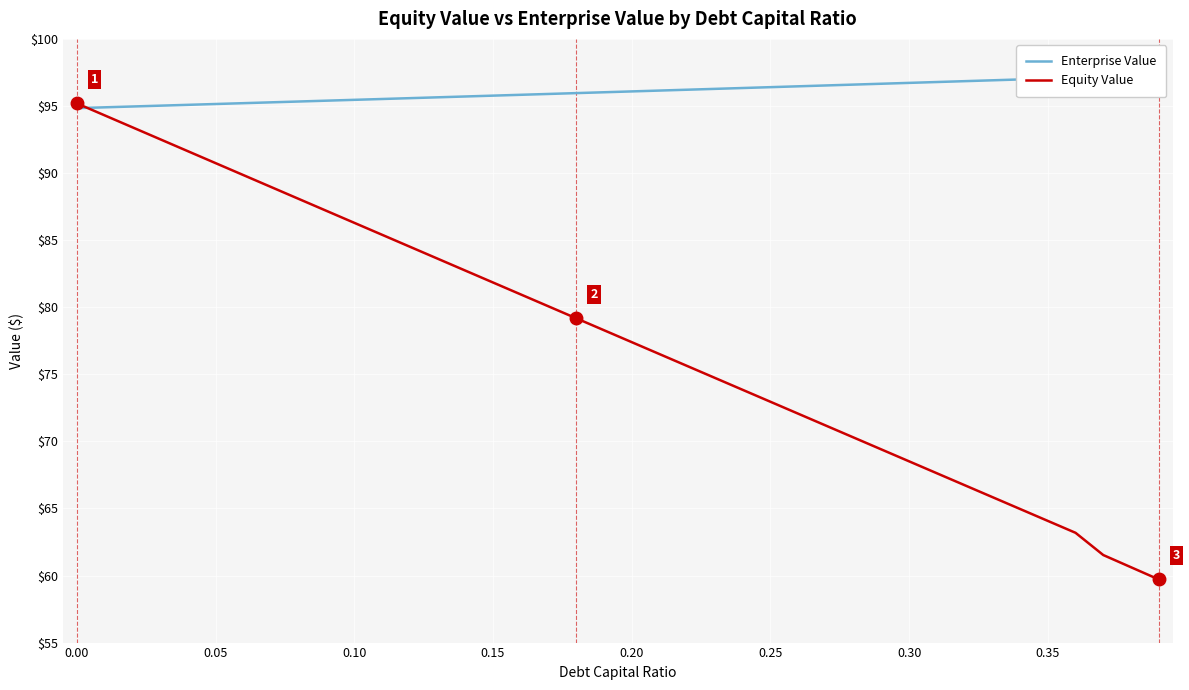

Read the Equity Value value at 0.20.

77.4